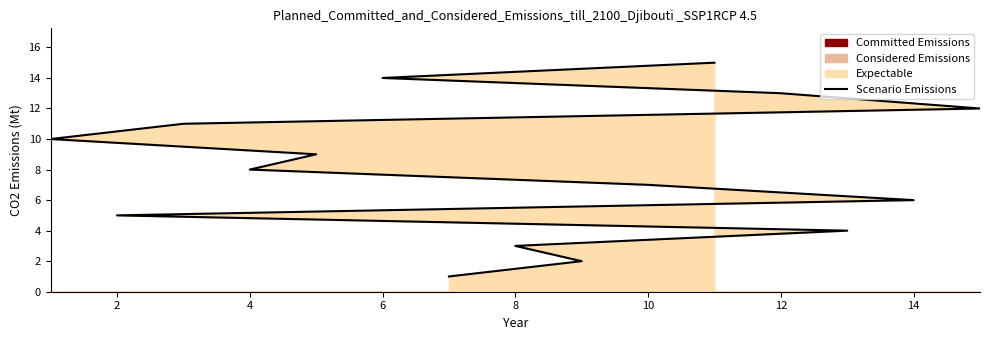

What is the value of the 10th point from the left?

10